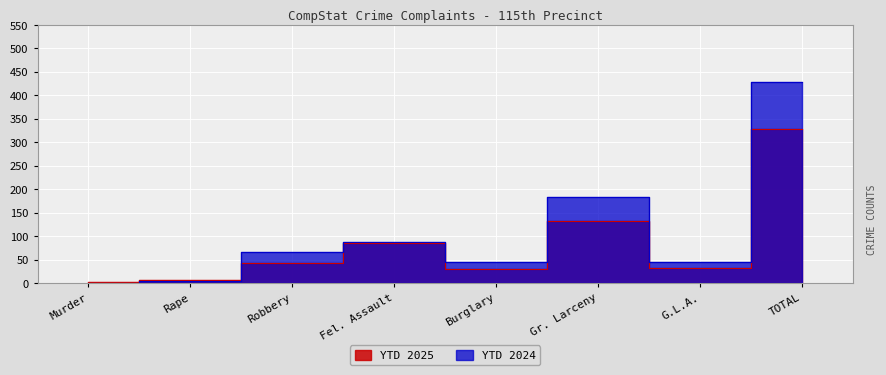

What is the difference between the YTD 2025 values at TOTAL and Rape?

322